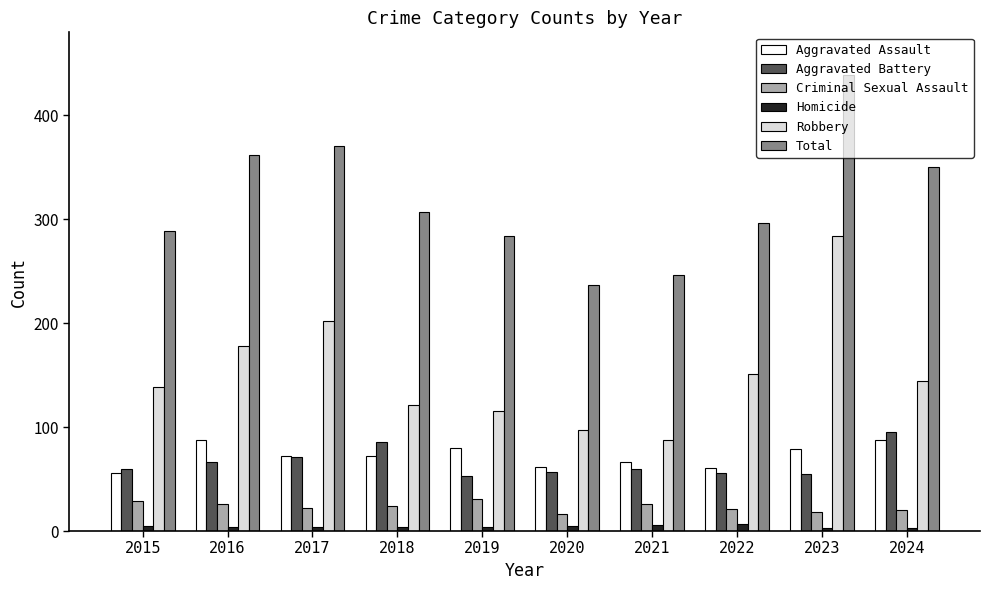

What is the difference between the Aggravated Assault values at 2017 and 2023?

7